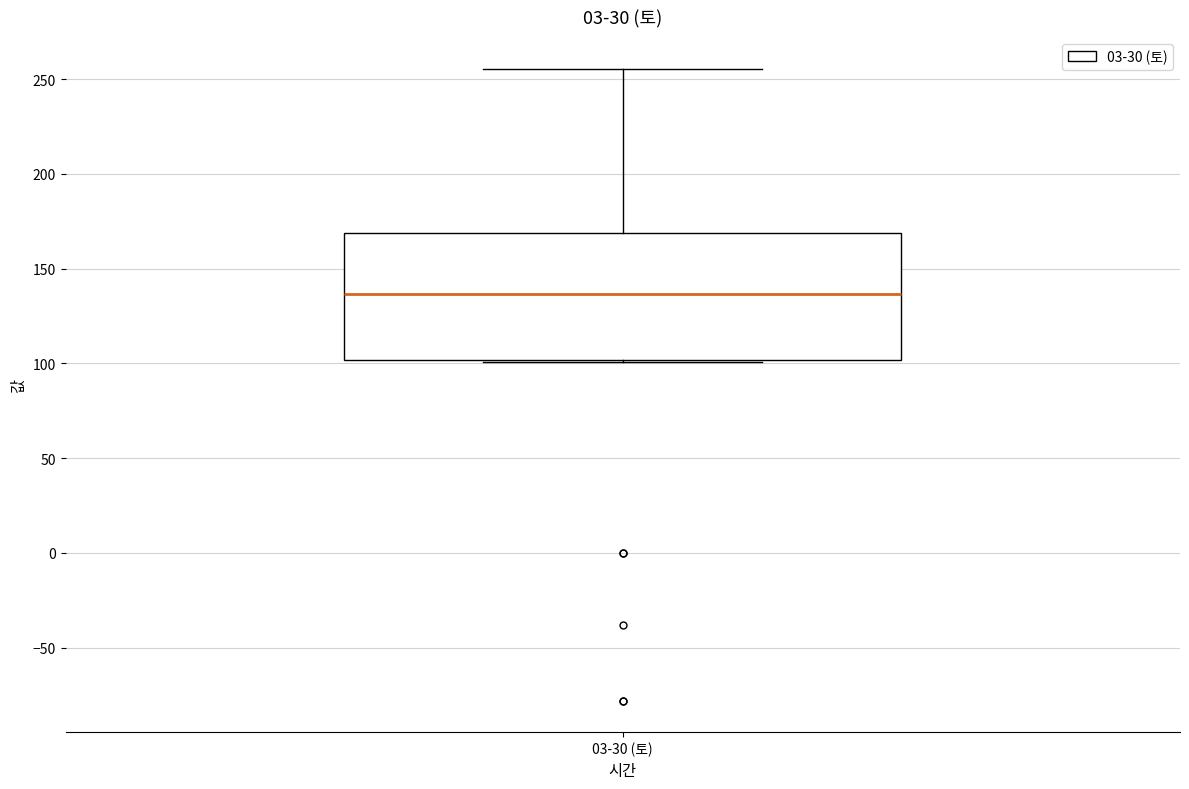

Where is the lower edge of the box for 03-30 (토) on the y-axis? The values are not printed on the chart, so give them approximately, as read against the axis.

100